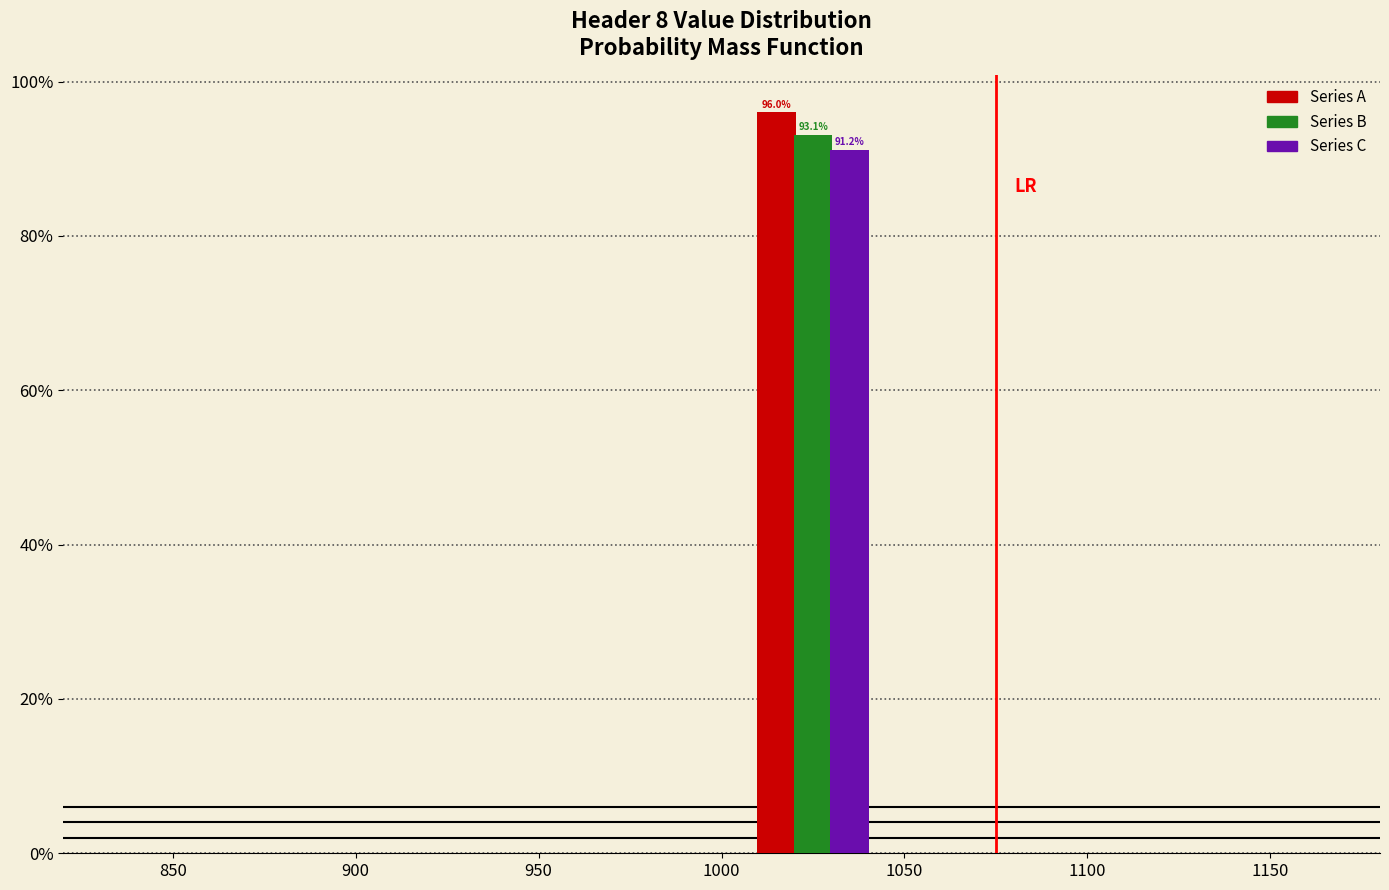

In the Series C series, which range on the x-axis has the tallest bar?

1000 to 1050